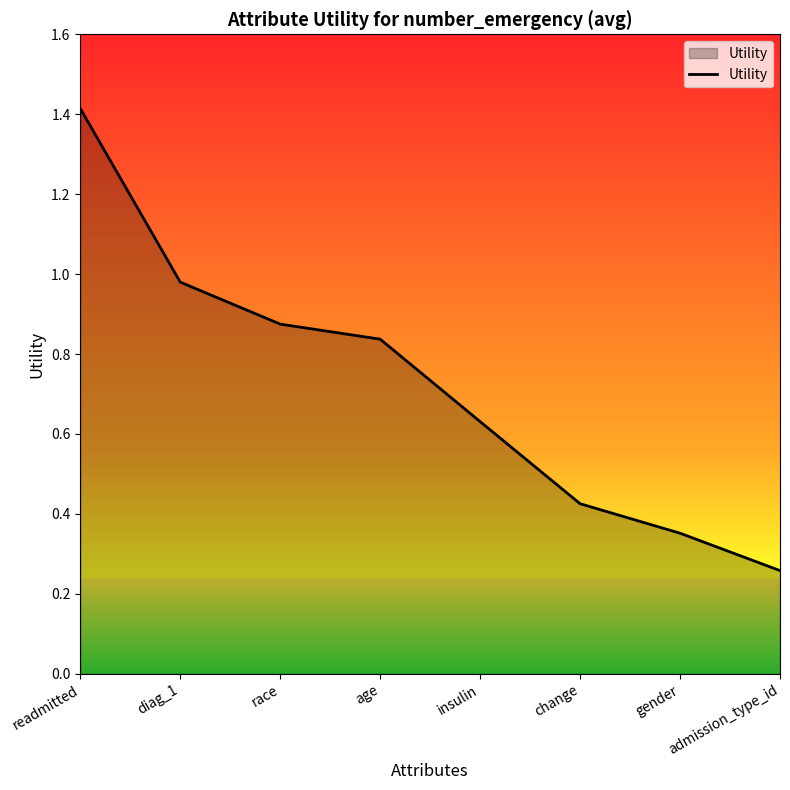

Is it true that the value at age is 1.2?

False